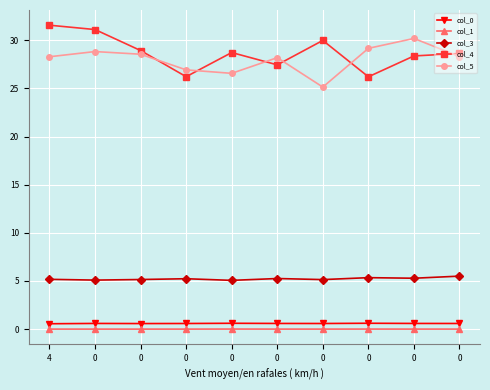

The value of col_3 at 0 is 2.9. True or false?

False